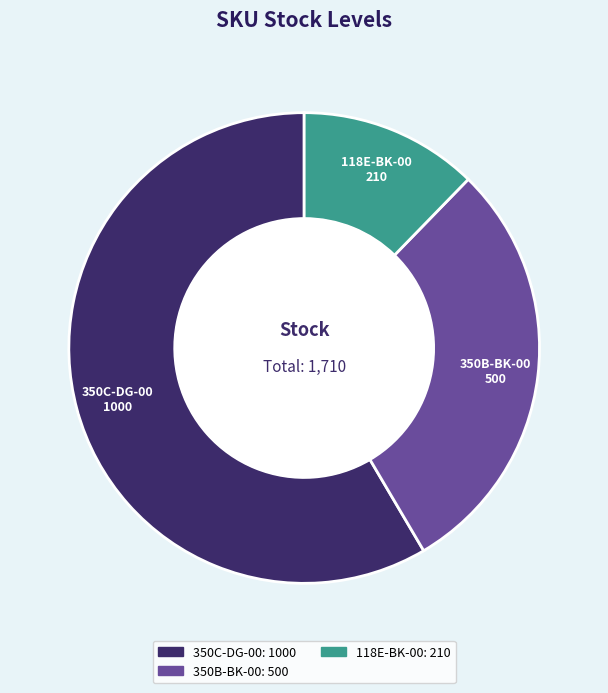

To the nearest percent, what is the combined percentage of 118E-BK-00 and 350C-DG-00?

71%